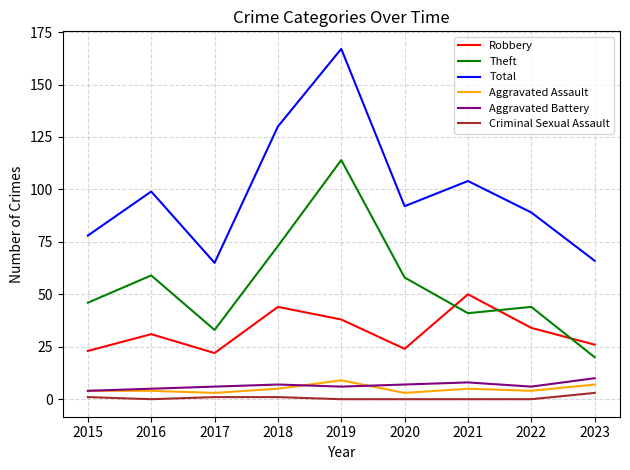

True or false: Robbery and Total cross at least once.

False